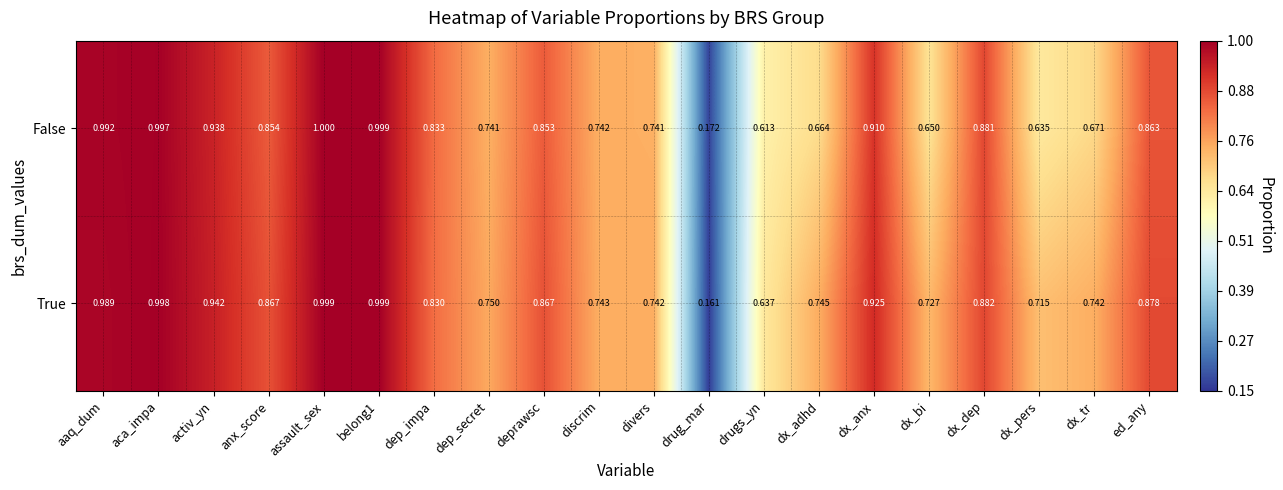

Which series has the largest total across all categories?

True